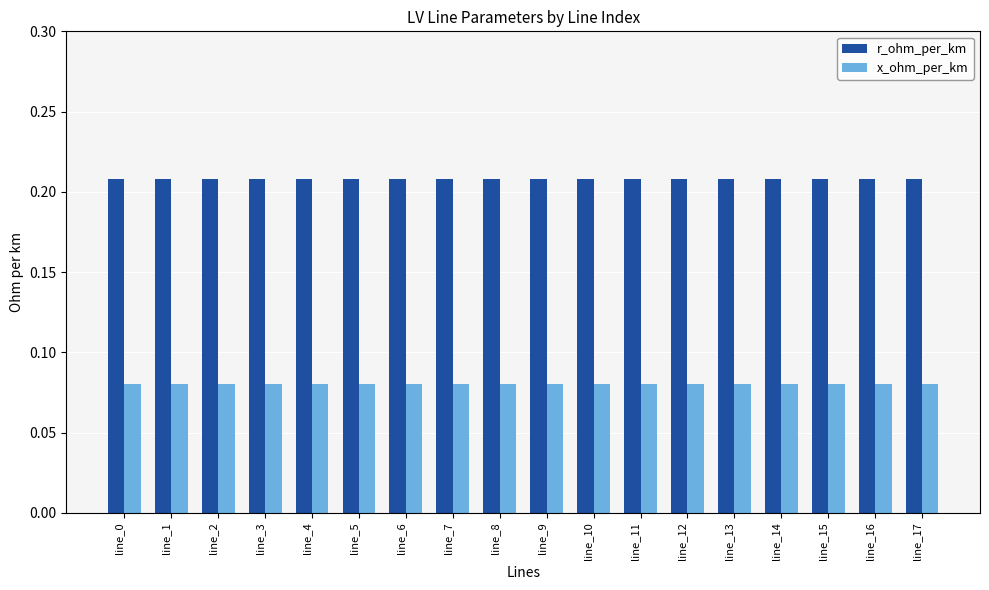

At how many categories does at least one series exceed 0?

18